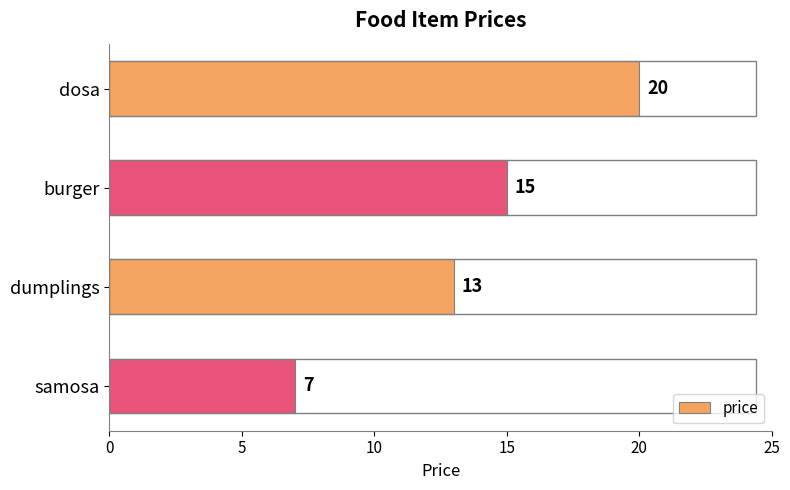

The chart shows a value of 15 at burger. True or false?

True